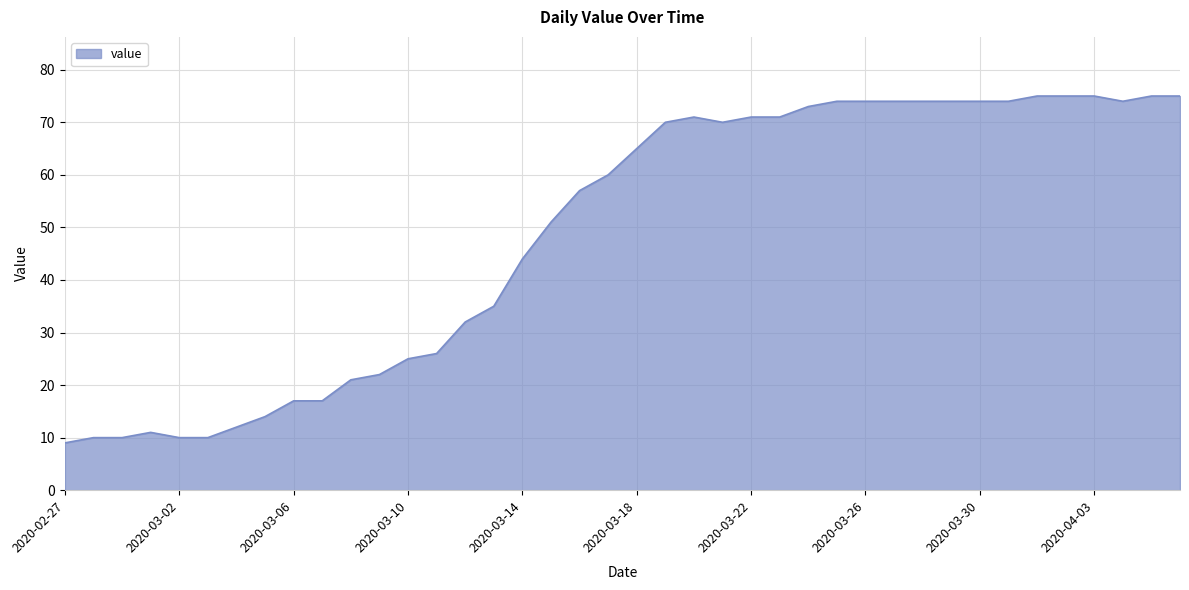

What is the minimum value shown in the chart?

9